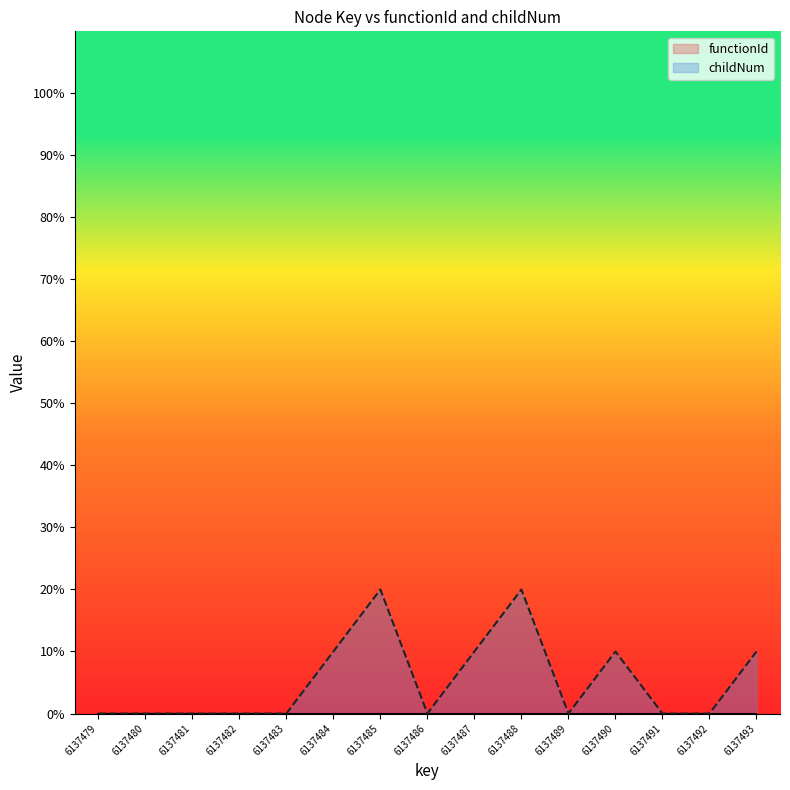

The value at 6137483 is 0. True or false?

True